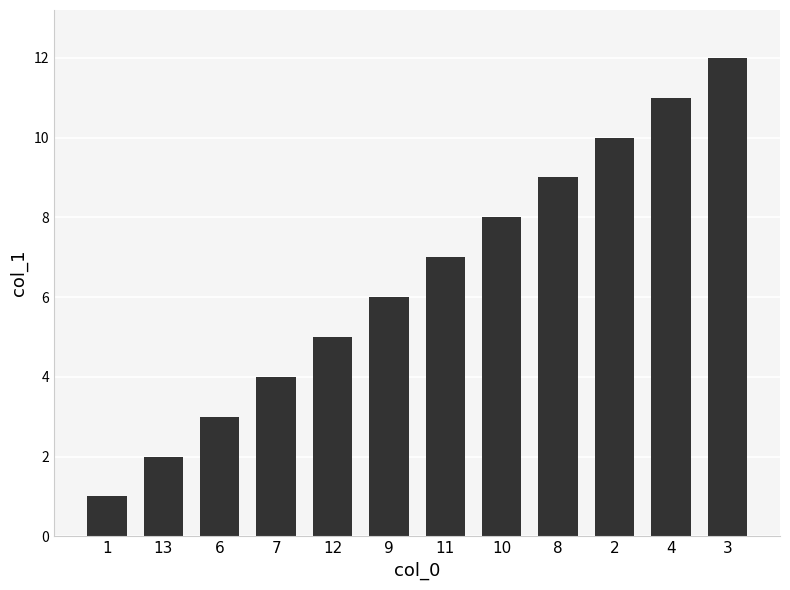

What is the sum of the values at 9 and 1?

7